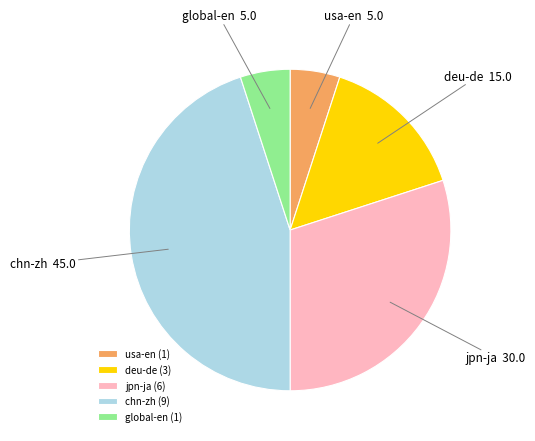

Does global-en represent more than half of the total?

No